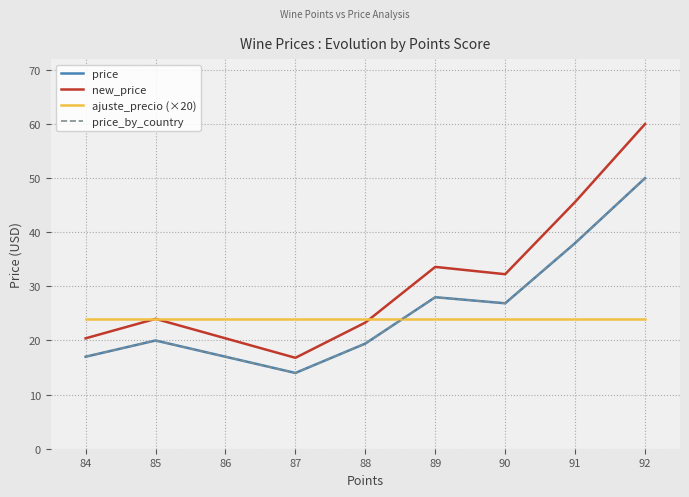

Is this an area chart (filled region under the line)?

No